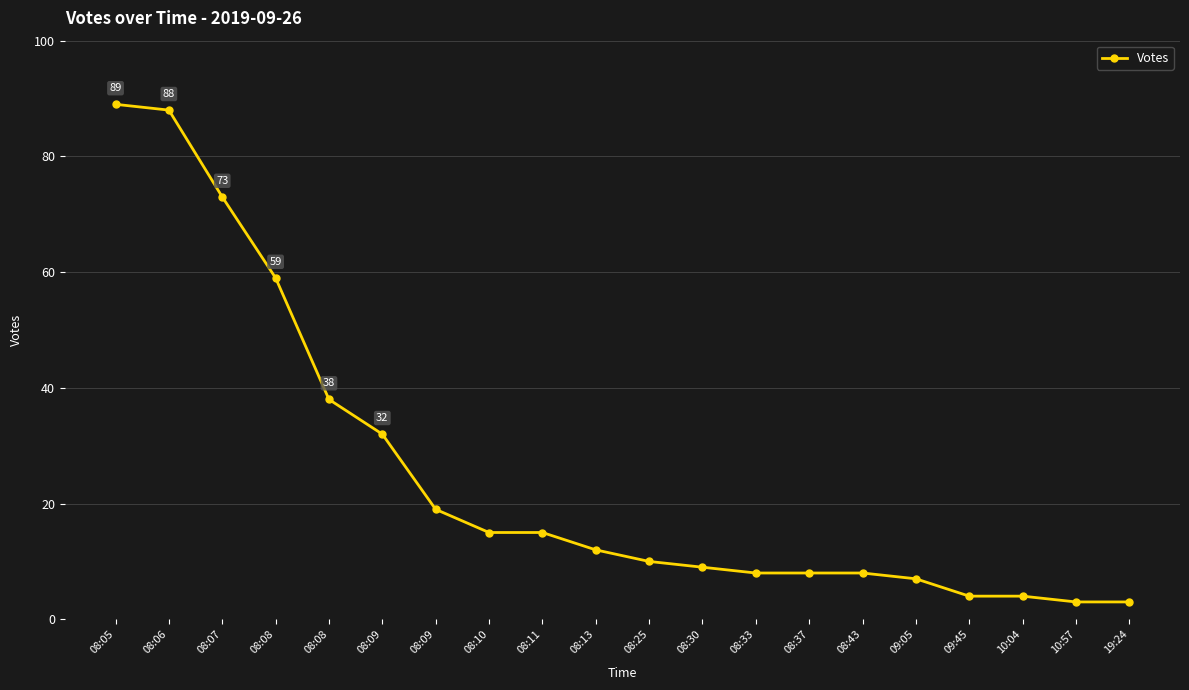

What is the label of the 6th point from the left?

08:09